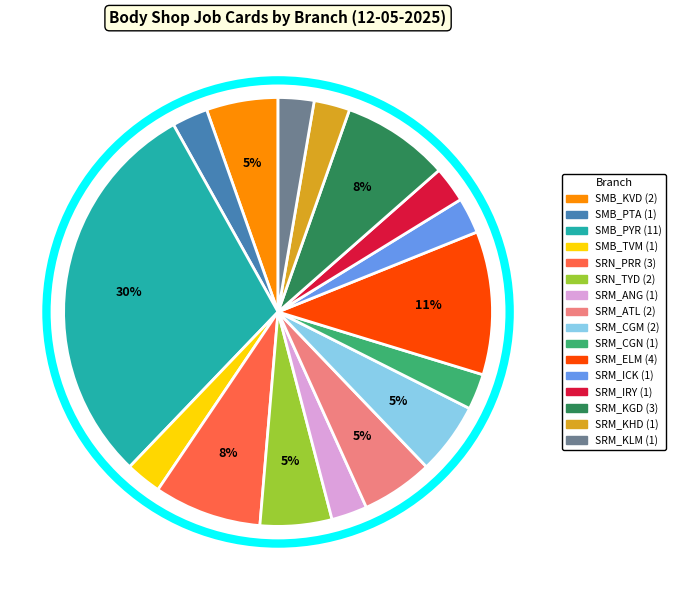

To the nearest percent, what is the average slice percentage?

6%